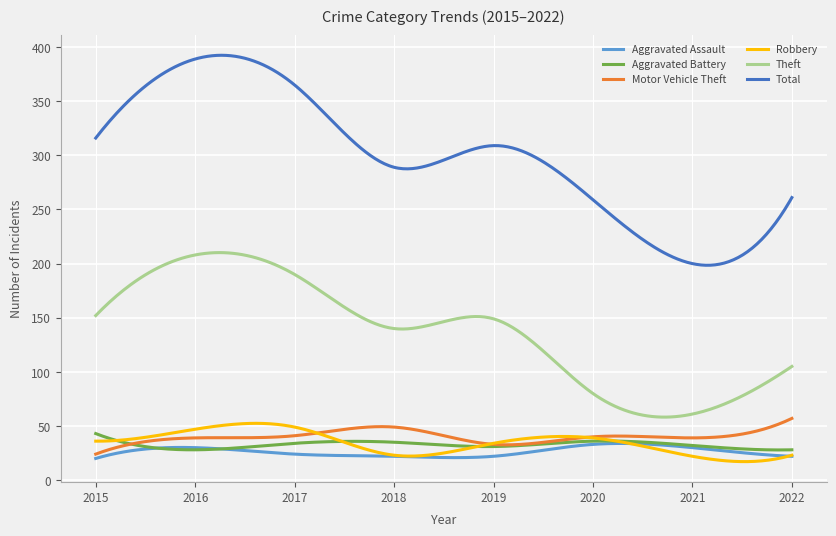

In Aggravated Battery, how many points are lower than both neighbors (excluding endpoints)?

3